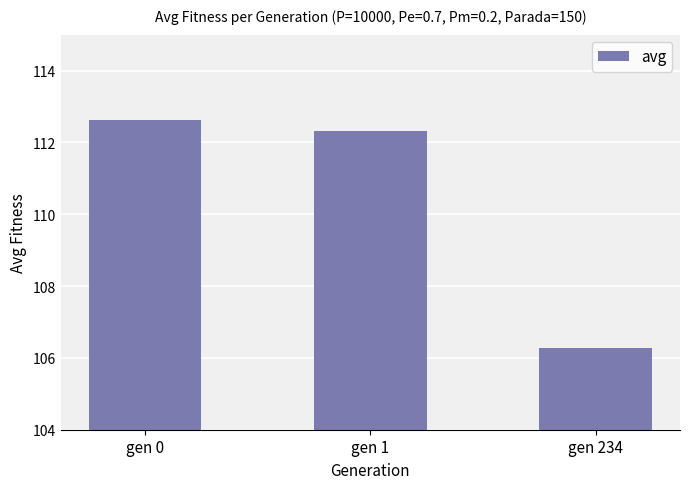

Rank the categories by value from lowest to highest.

gen 234, gen 1, gen 0